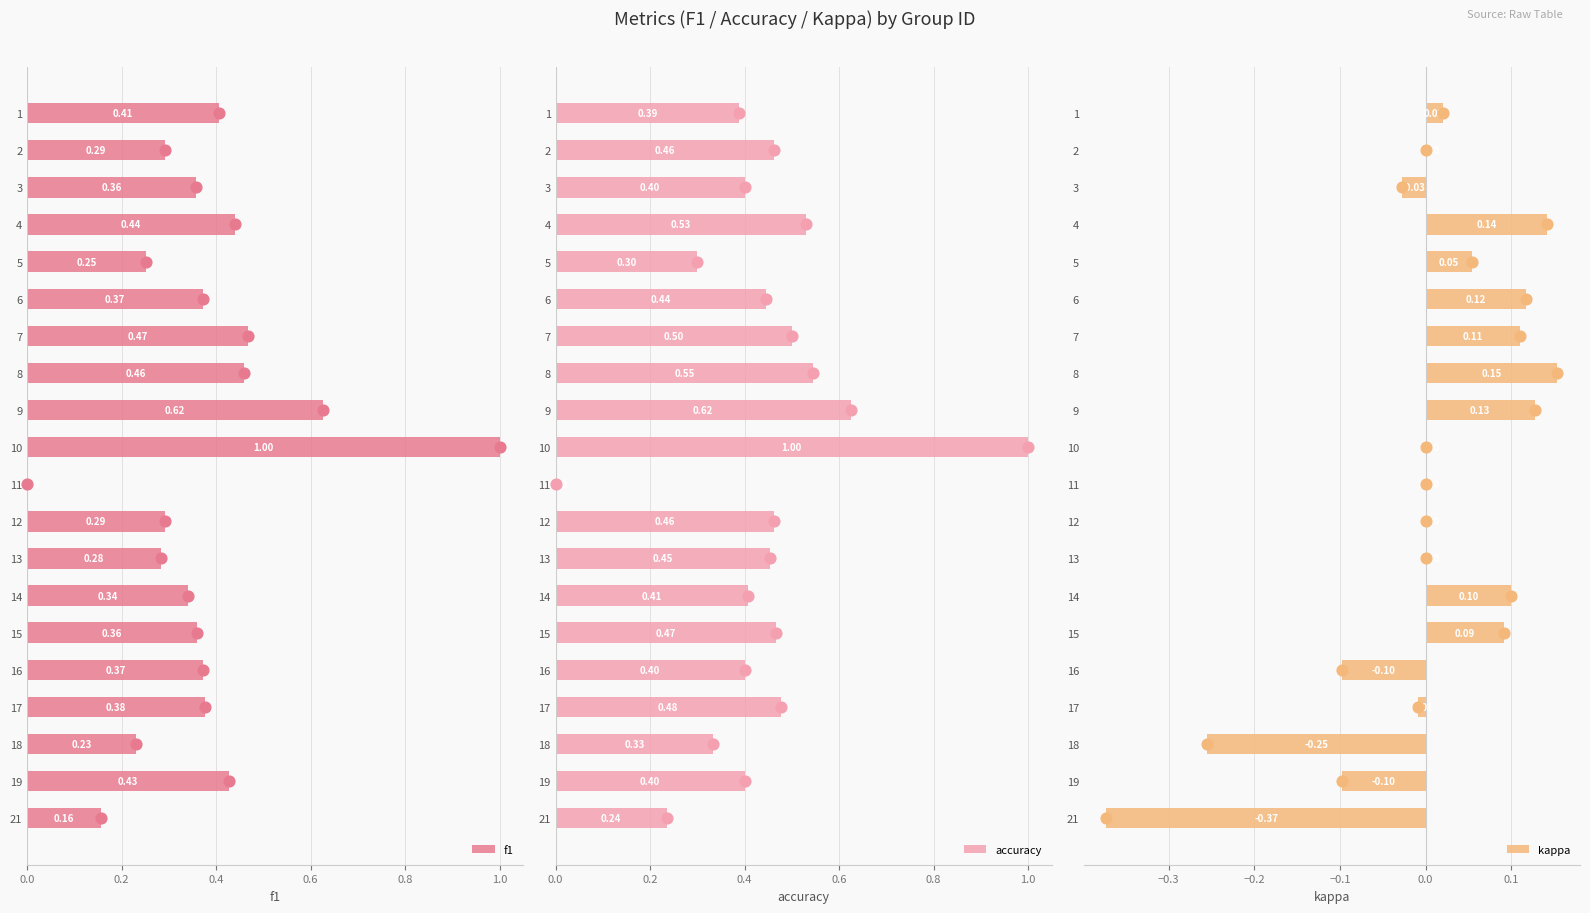

What are all the series names shown in the legend?

f1, accuracy, kappa